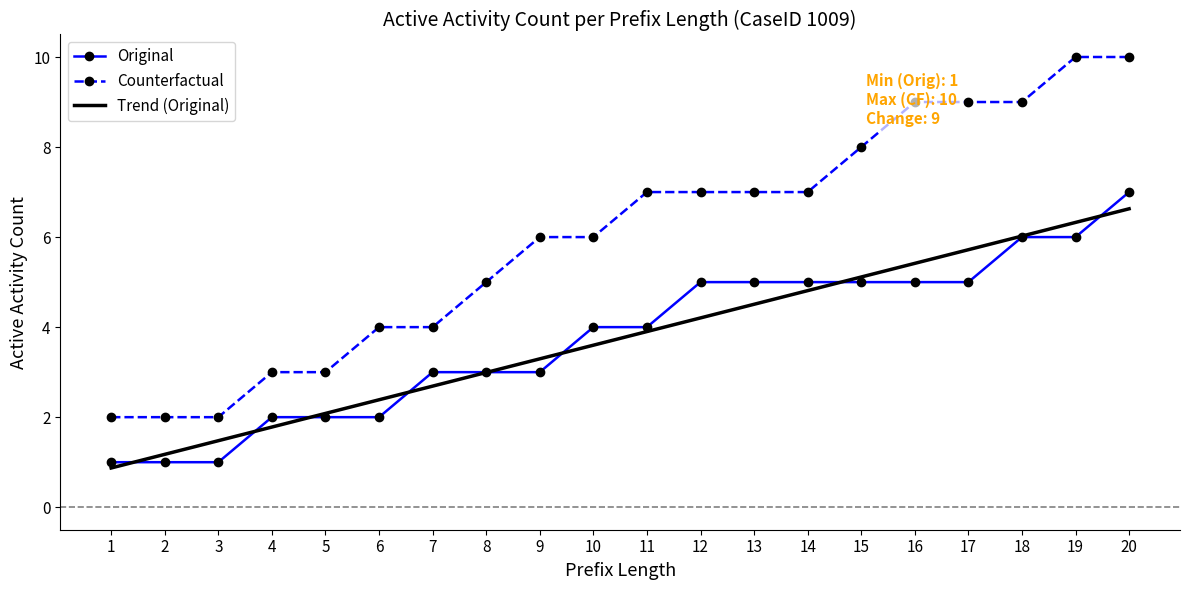

Which series changed the most between 3 and 13?

Counterfactual